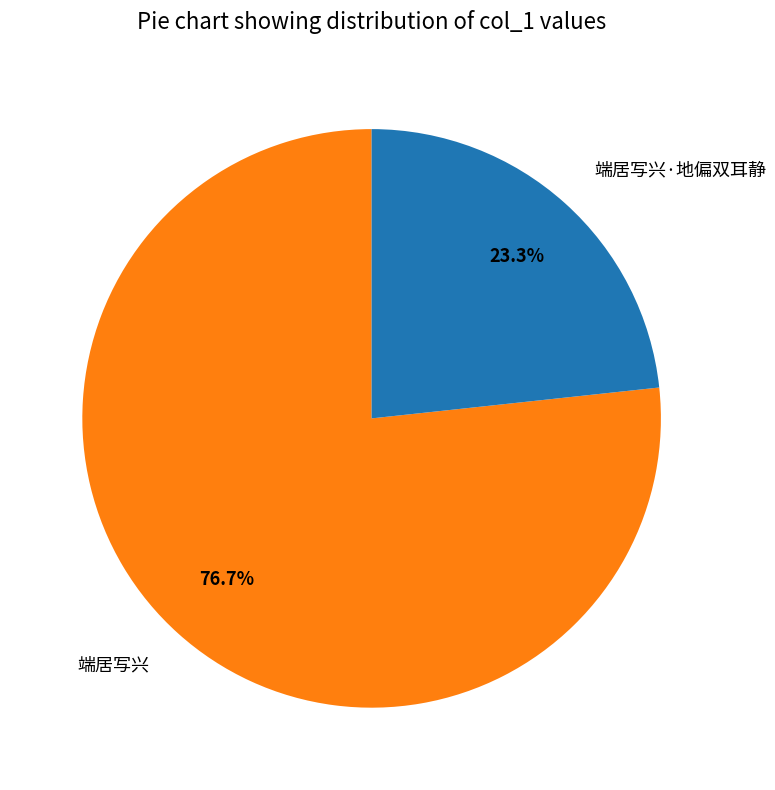

To the nearest percent, what percentage of the pie is 端居写兴·地偏双耳静?

23%